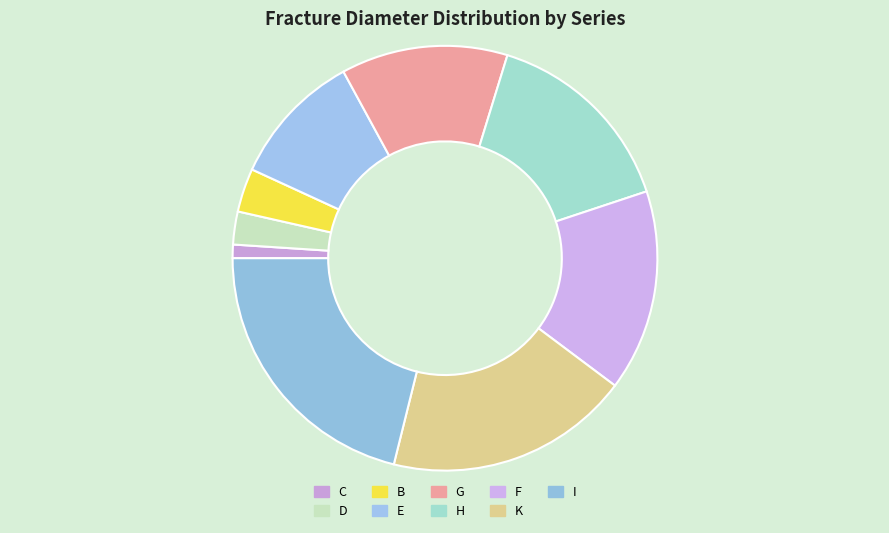

The E slice represents 22% of the pie. True or false?

False